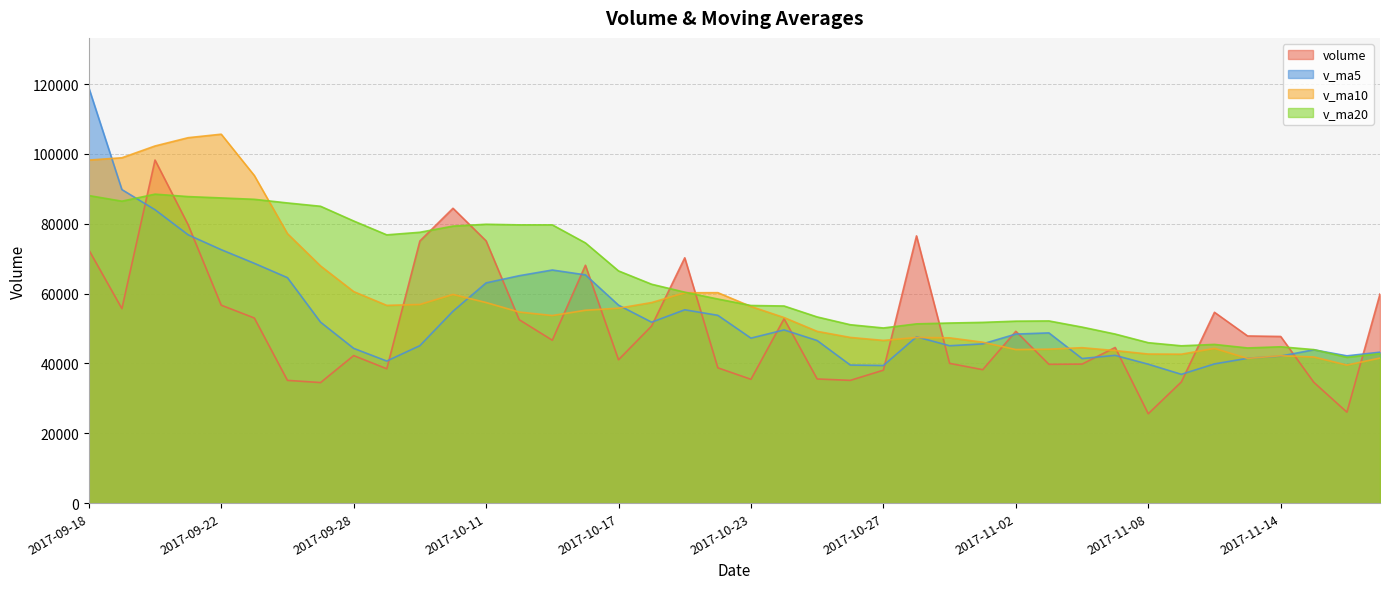

What is the difference between the maximum and minimum values in the volume series?

72644.3